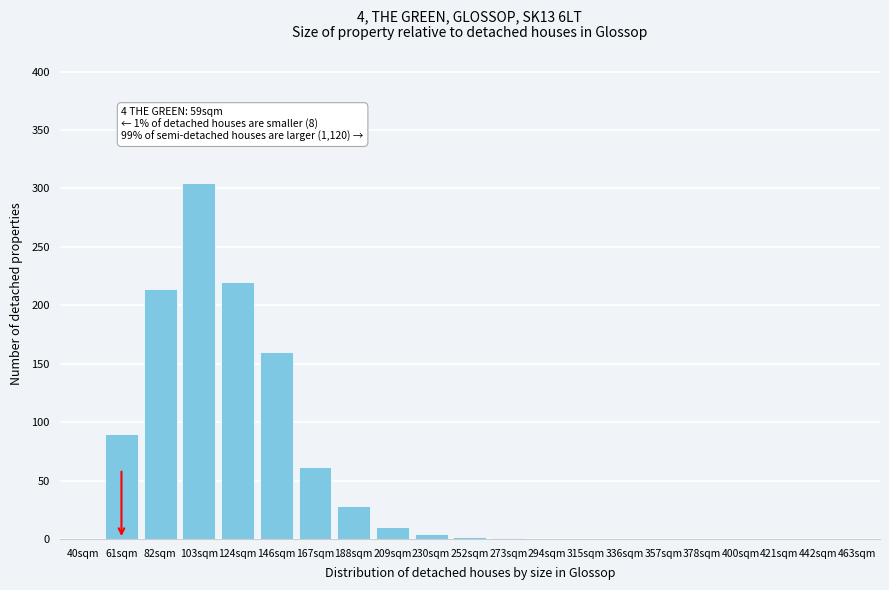

What is the change in value from 61sqm to 442sqm?

-90